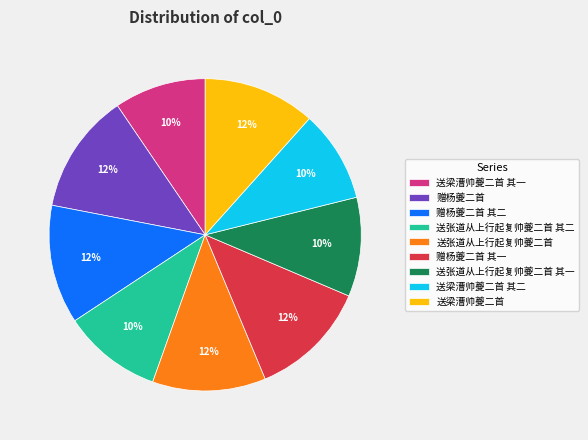

To the nearest percent, what is the difference between the 送张道从上行起复帅夔二首 其二 and 赠杨夔二首 其一 slice percentages?

2%